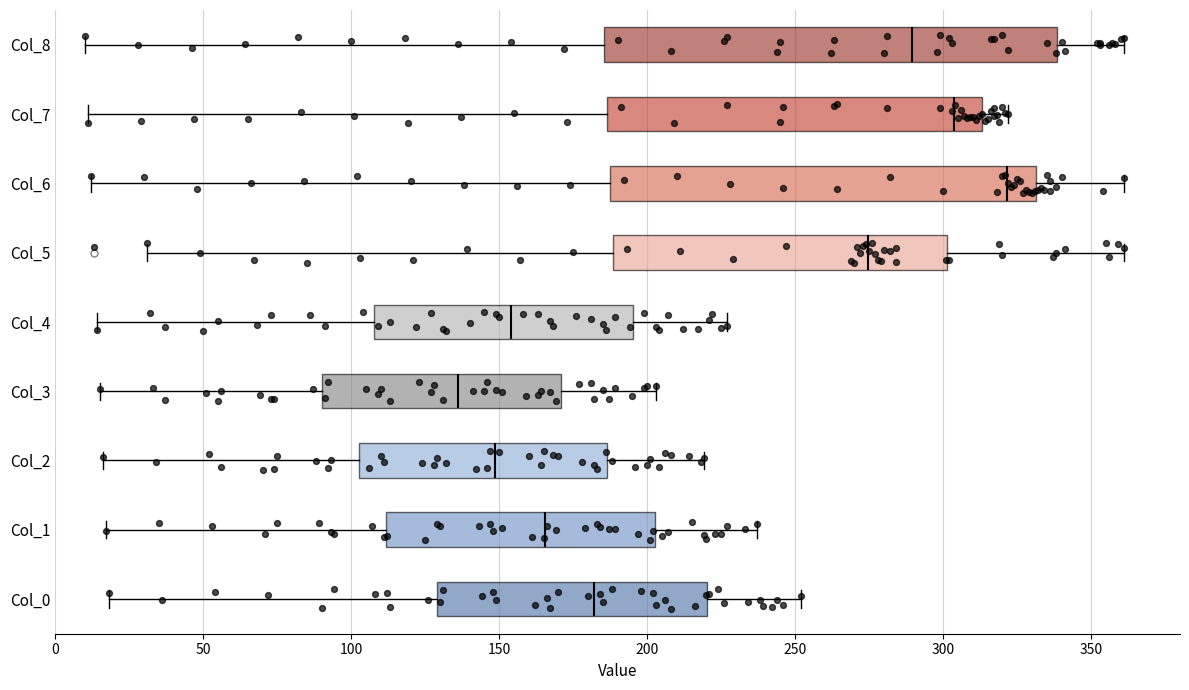

Reading bottom to top, transcribe this box plot: for each box, give where its median line is, the range the box spans, and where its two whiskers end, as read against the x-axis. The values are not printed on the chart, so give them approximately, as read against the axis.

Col_0: median 180, box 130 to 220, whiskers 20 to 250
Col_1: median 165, box 110 to 205, whiskers 15 to 235
Col_2: median 150, box 105 to 185, whiskers 15 to 220
Col_3: median 135, box 90 to 170, whiskers 15 to 205
Col_4: median 155, box 110 to 195, whiskers 15 to 225
Col_5: median 275, box 190 to 300, whiskers 30 to 360
Col_6: median 320, box 190 to 330, whiskers 10 to 360
Col_7: median 305, box 185 to 315, whiskers 10 to 320
Col_8: median 290, box 185 to 340, whiskers 10 to 360